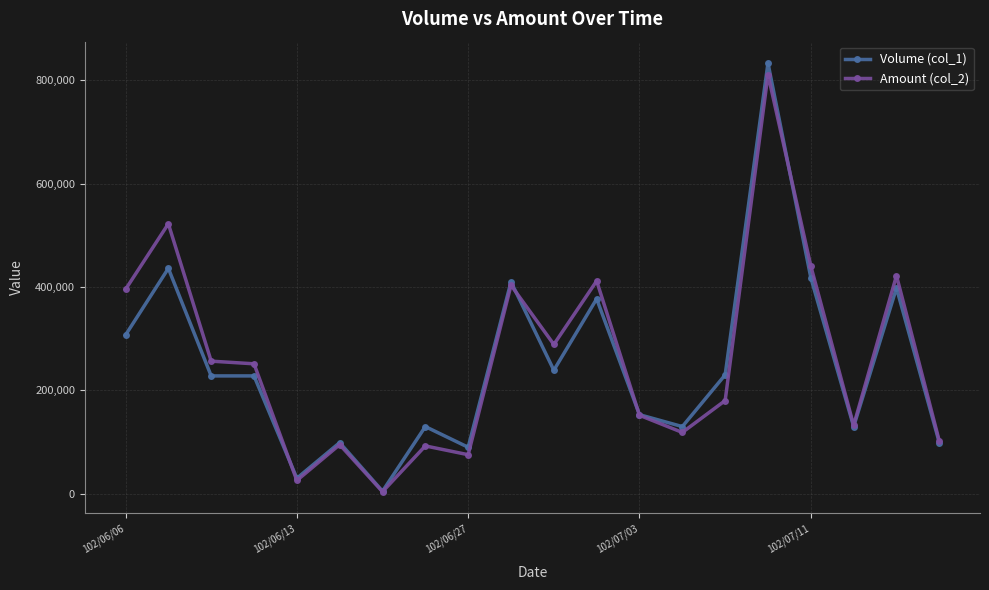

How many lines are shown in the chart?

2